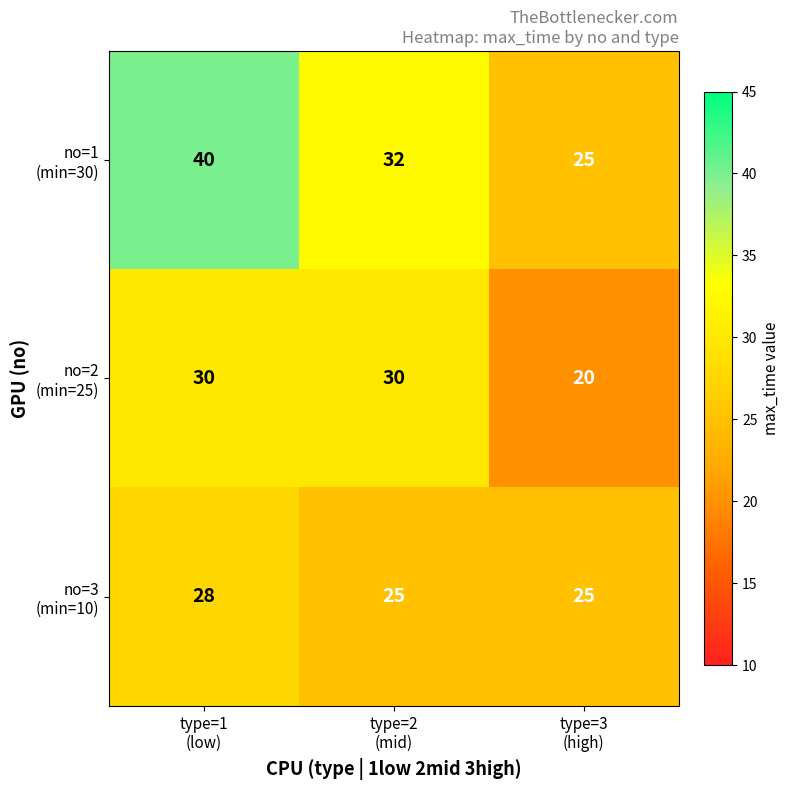

What is the minimum value shown in the chart?

20